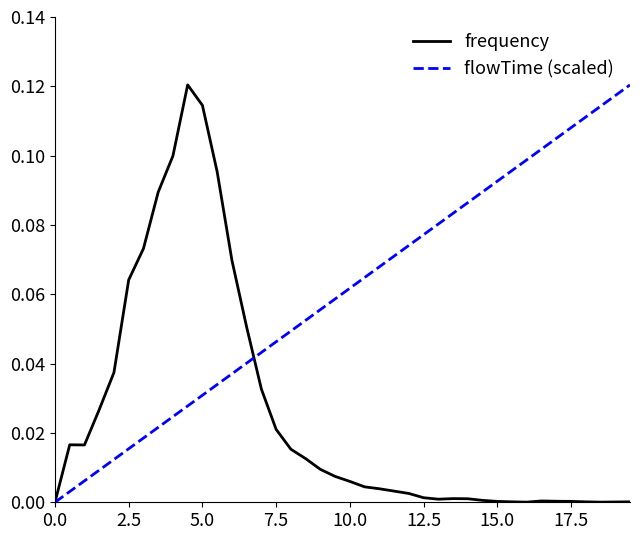

Which series has the largest total across all categories?

flowTime (scaled)